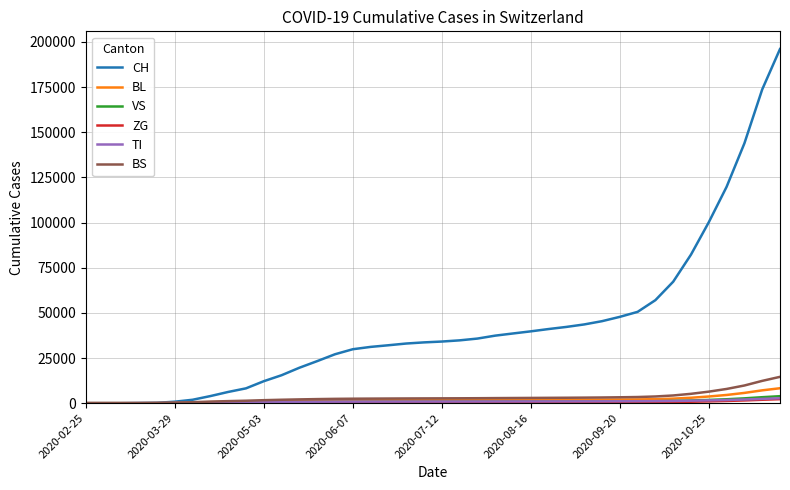

Which series has the widest spread of values?

CH